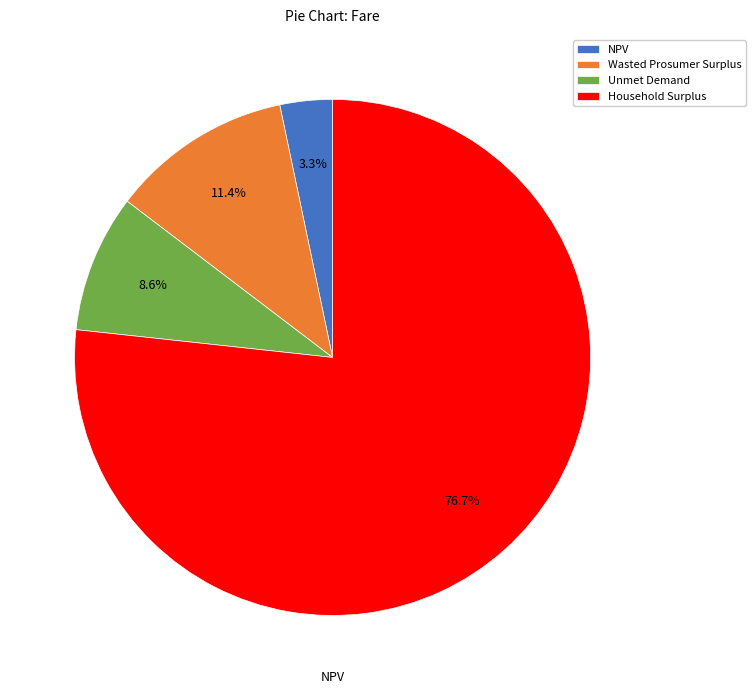

Does any single category account for the majority?

Yes